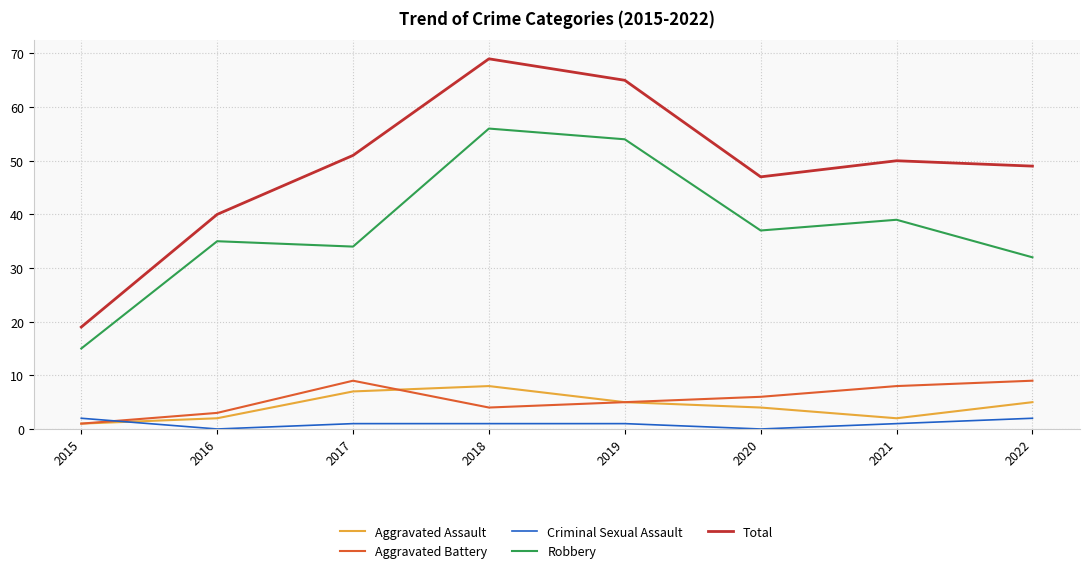

Which series has the largest range (max minus min)?

Total